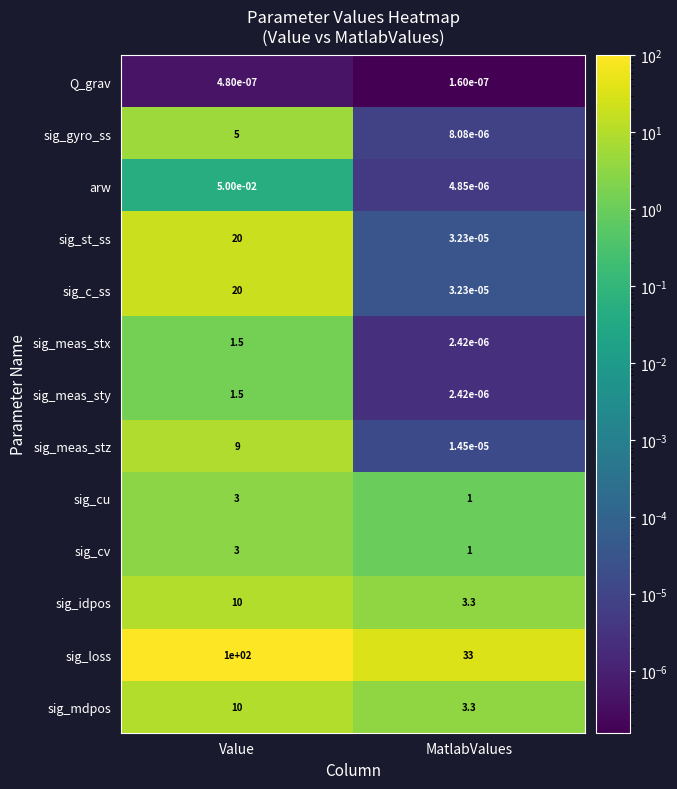

Which category has the highest value in the sig_meas_stz series?

Value